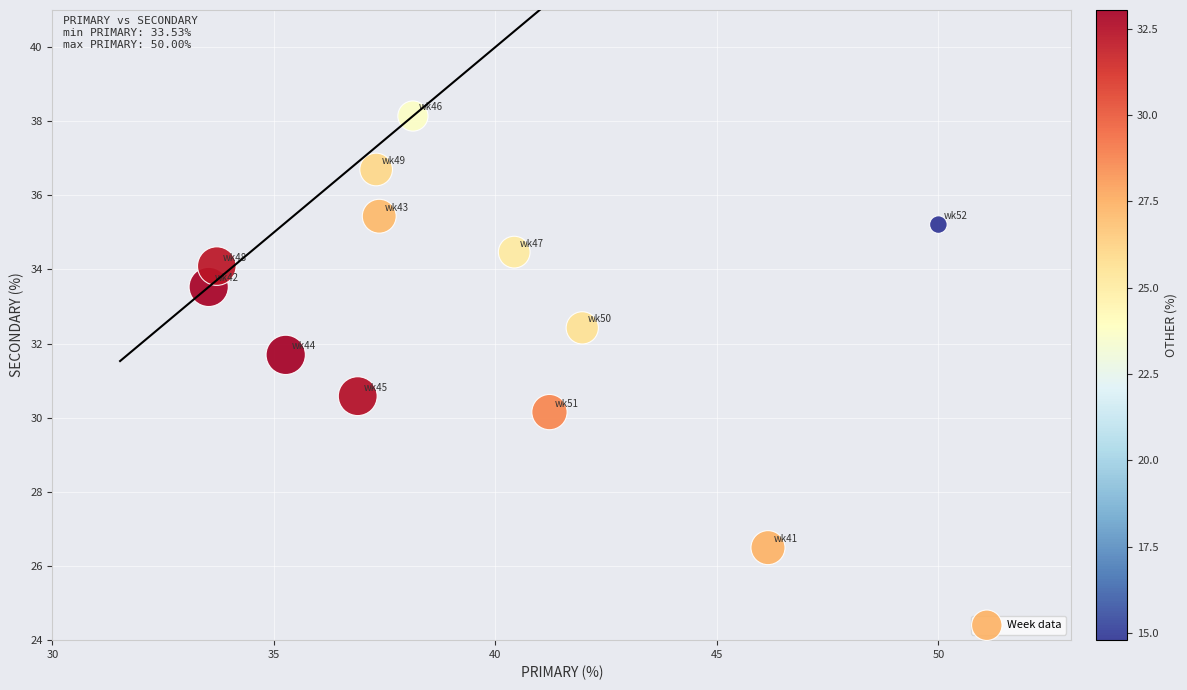

What is the average X value?

39.3